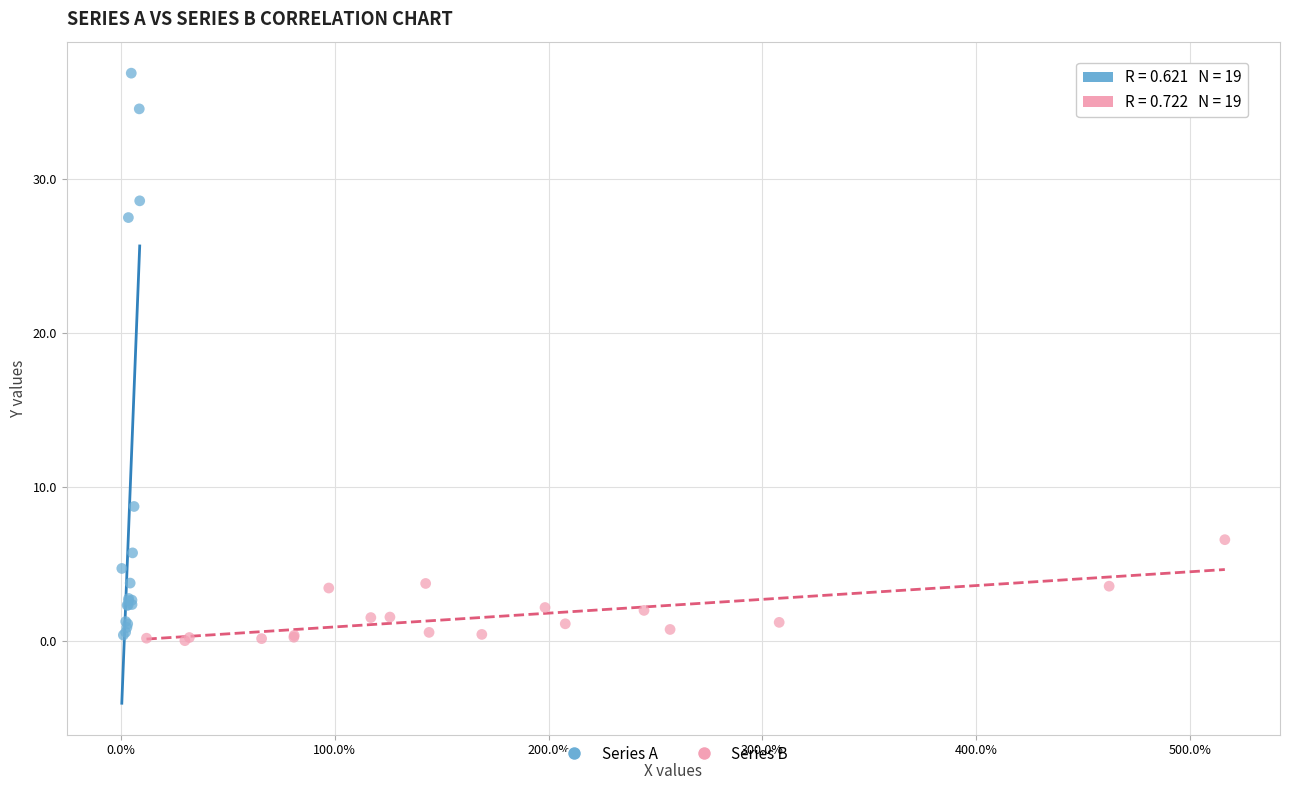

Which series contains the highest Y value?

Series A